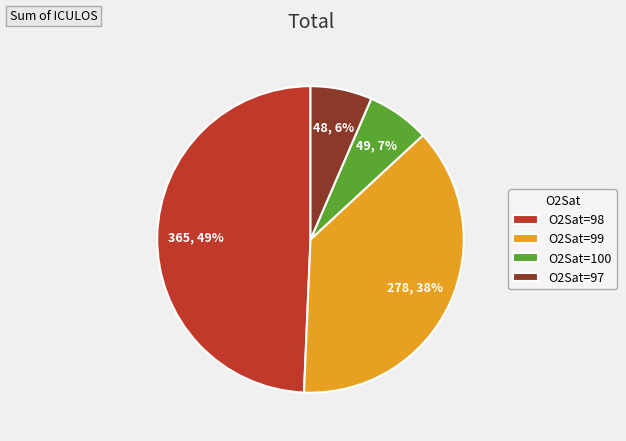

Is there a majority slice in this chart?

No